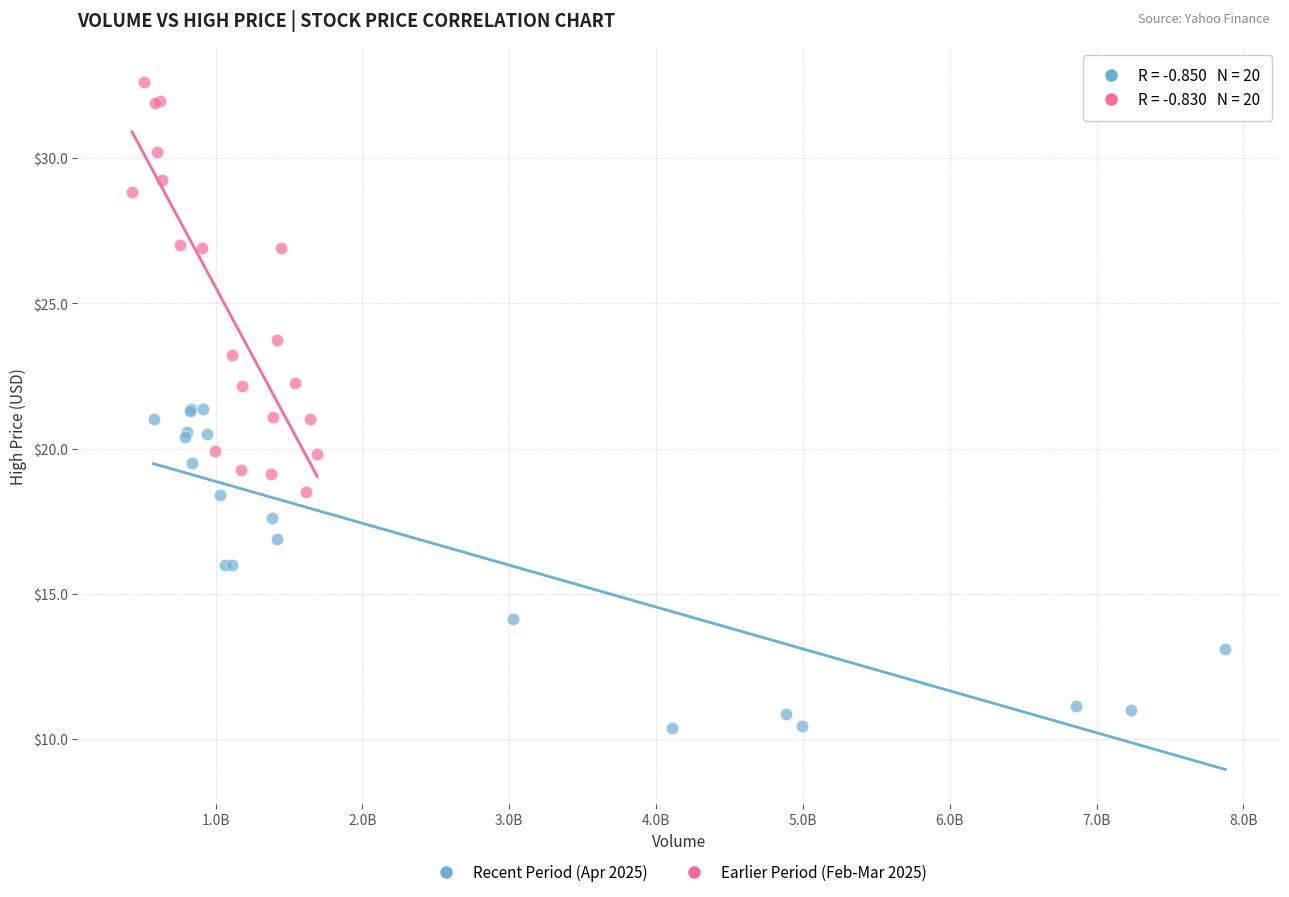

Which series contains the highest Y value?

Earlier Period (Feb-Mar 2025)